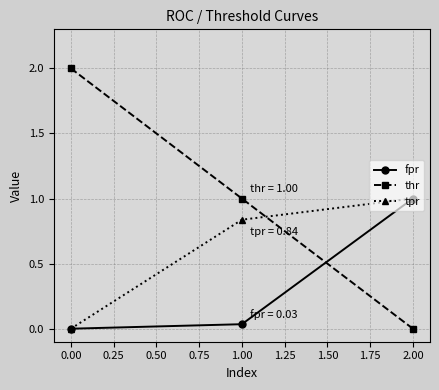

What is the total value across all series at 2.00?

2.0